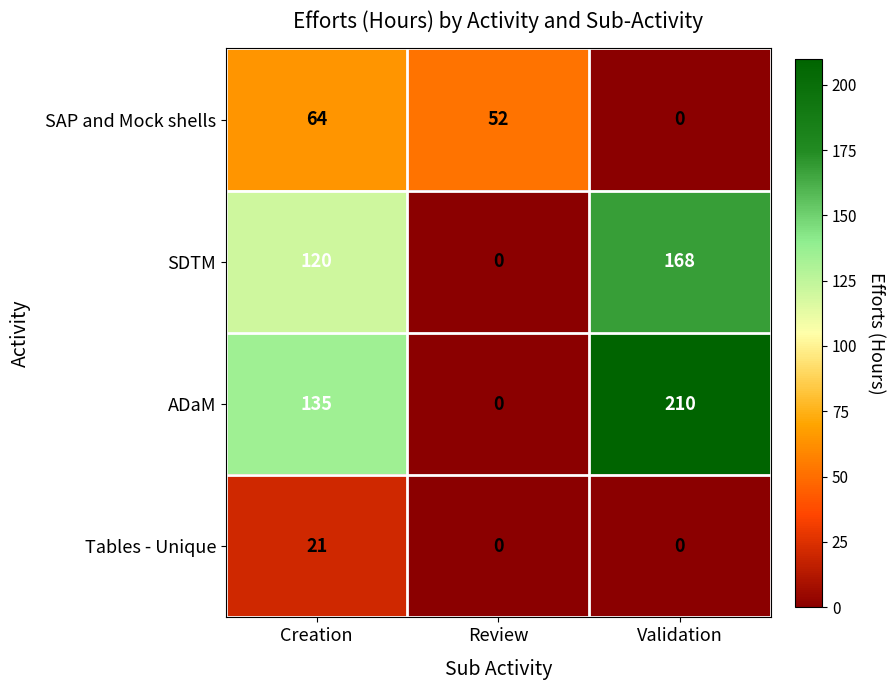

True or false: ADaM has a value of 312 at Validation.

False